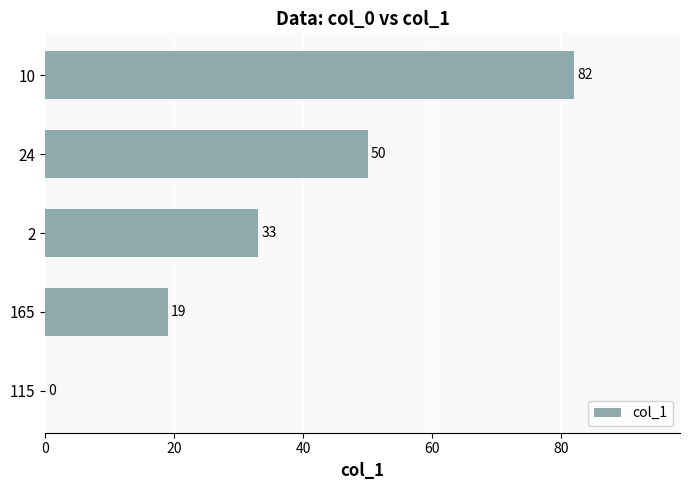

What is the ratio of the value at 24 to the value at 2?

1.5